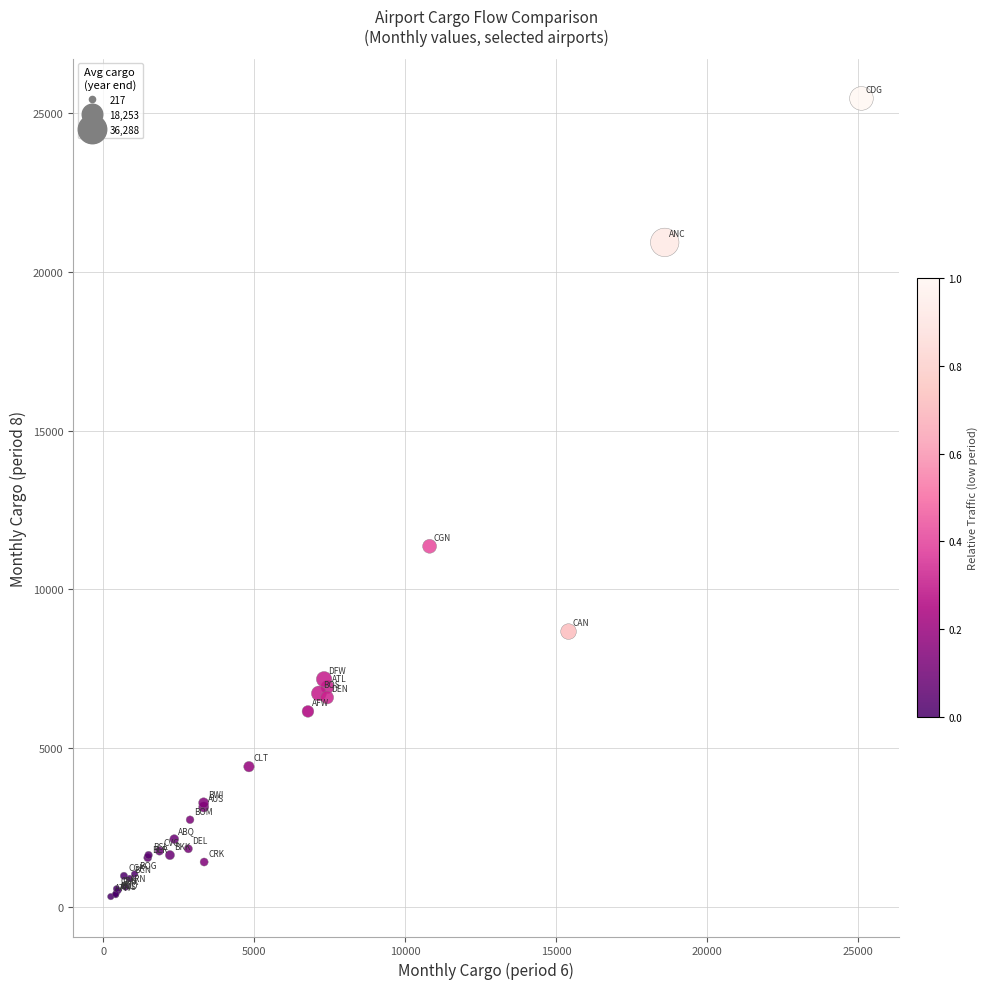

What Y value in the scatter plot is closest to 12891?

11355.7